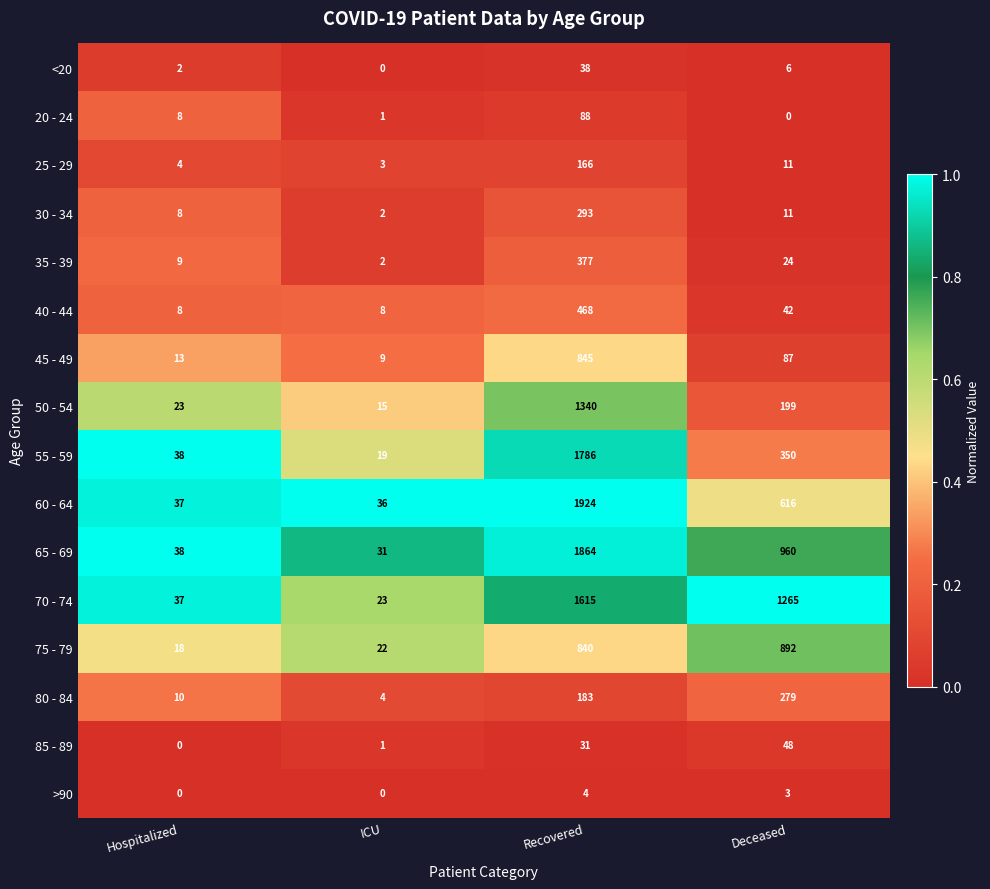

True or false: 25 - 29 has a value of 61 at Recovered.

False